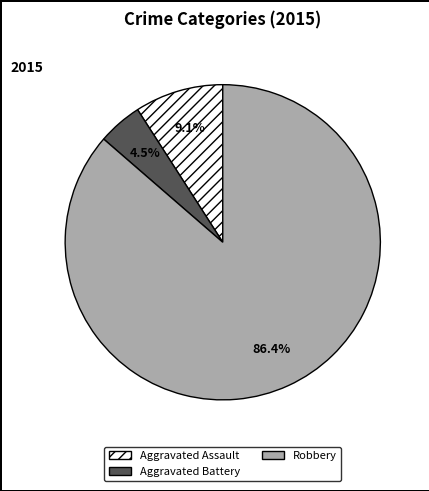

Which has a higher value, Aggravated Assault or Aggravated Battery?

Aggravated Assault